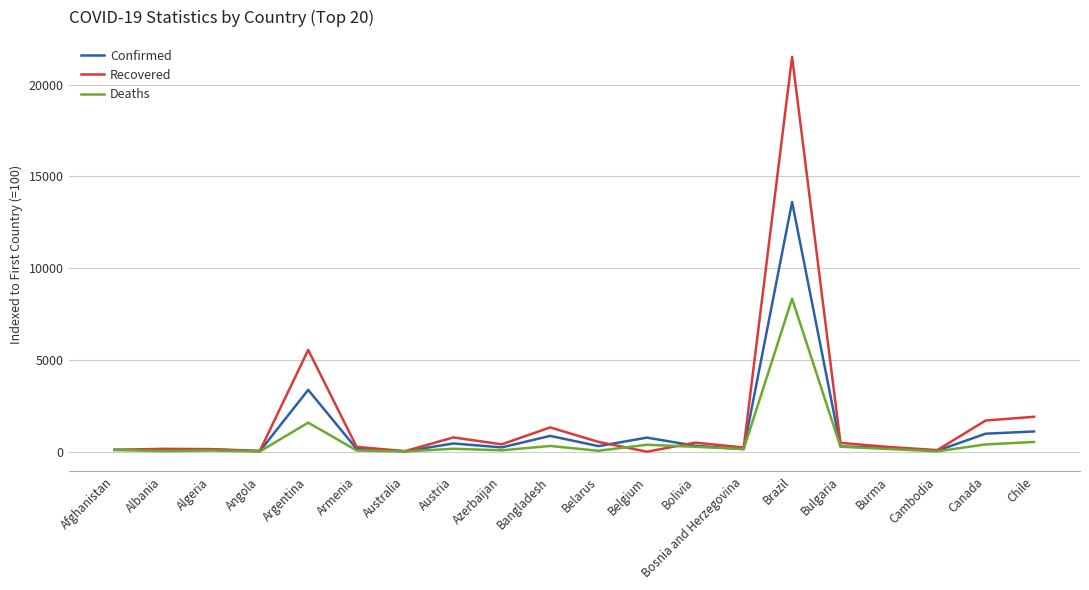

Which category has the highest value across all series?

Brazil